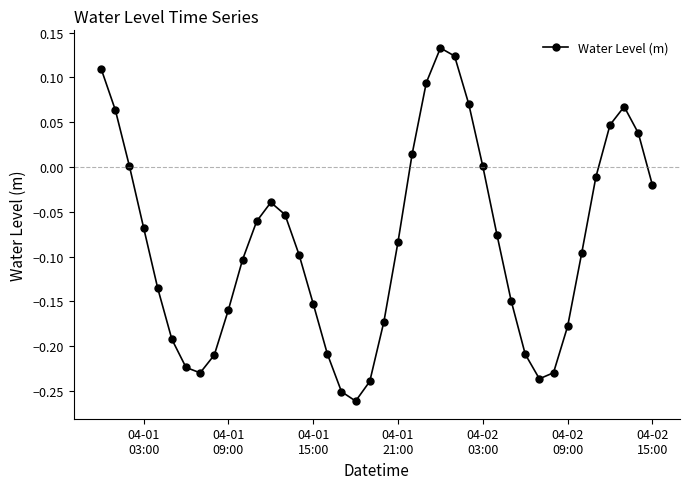

How many points are lower than both their immediate neighbors (excluding endpoints)?

3